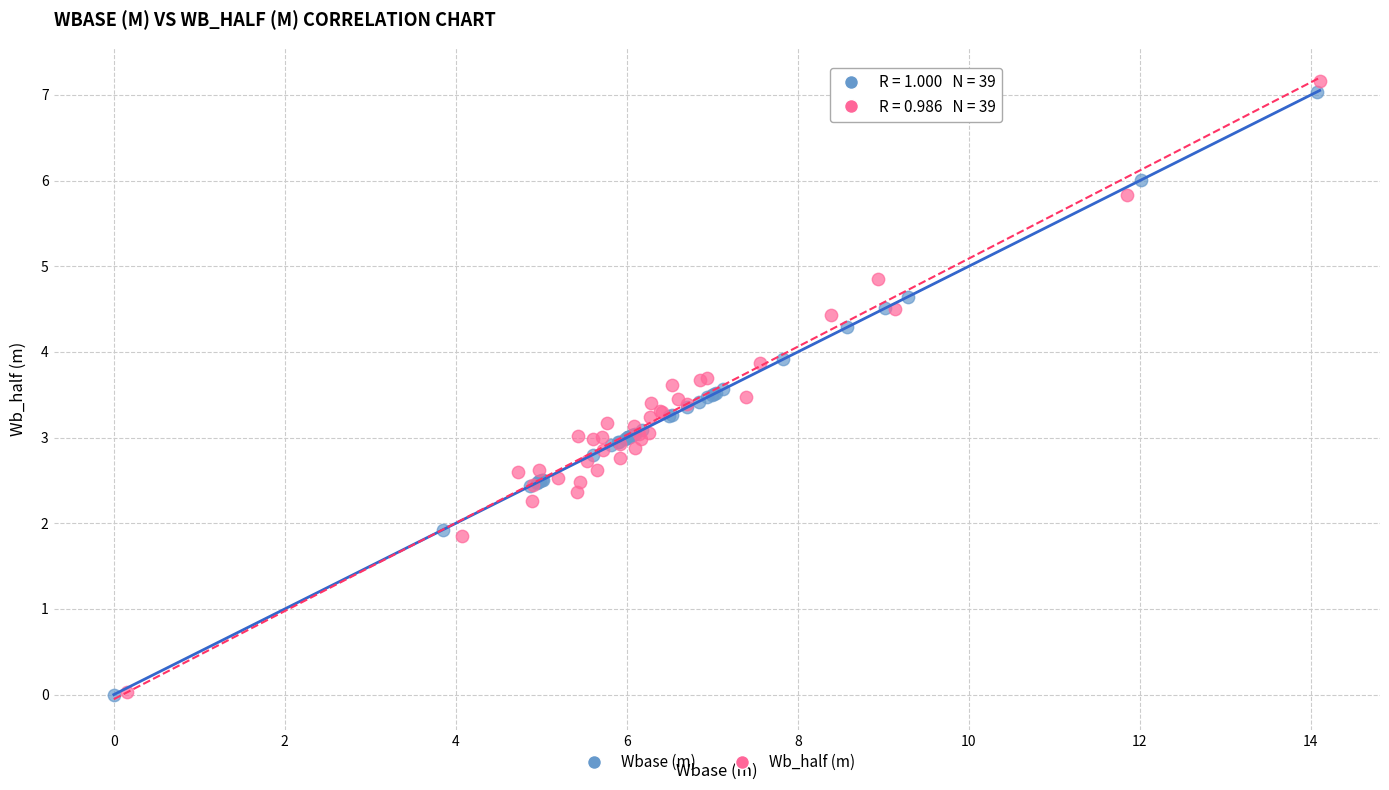

Which series has the largest Y range (max minus min)?

Wb_half (m)